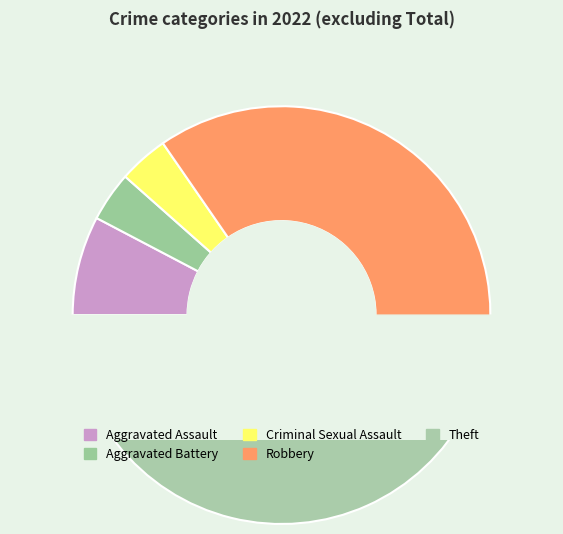

True or false: Aggravated Assault accounts for 19% of the total.

False